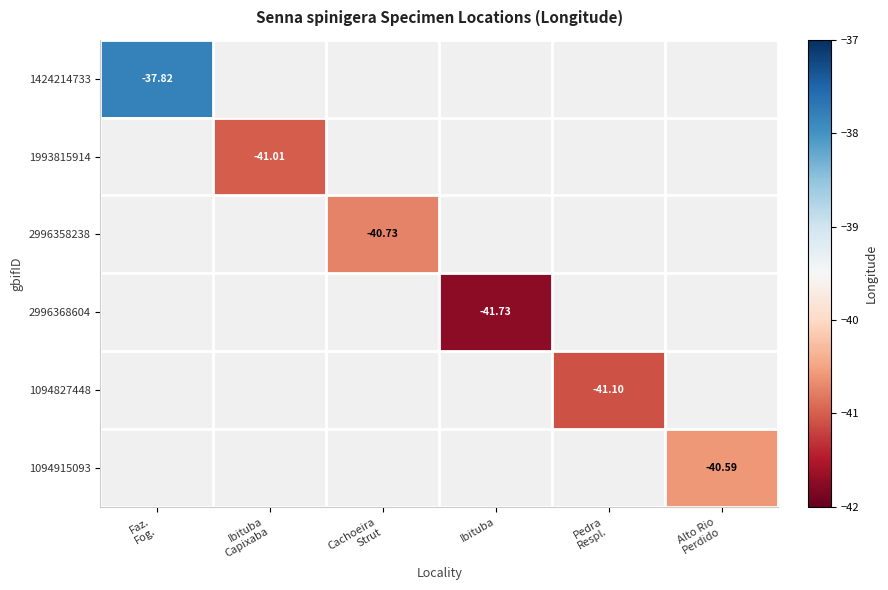

Which series has the largest range (max minus min)?

1424214733